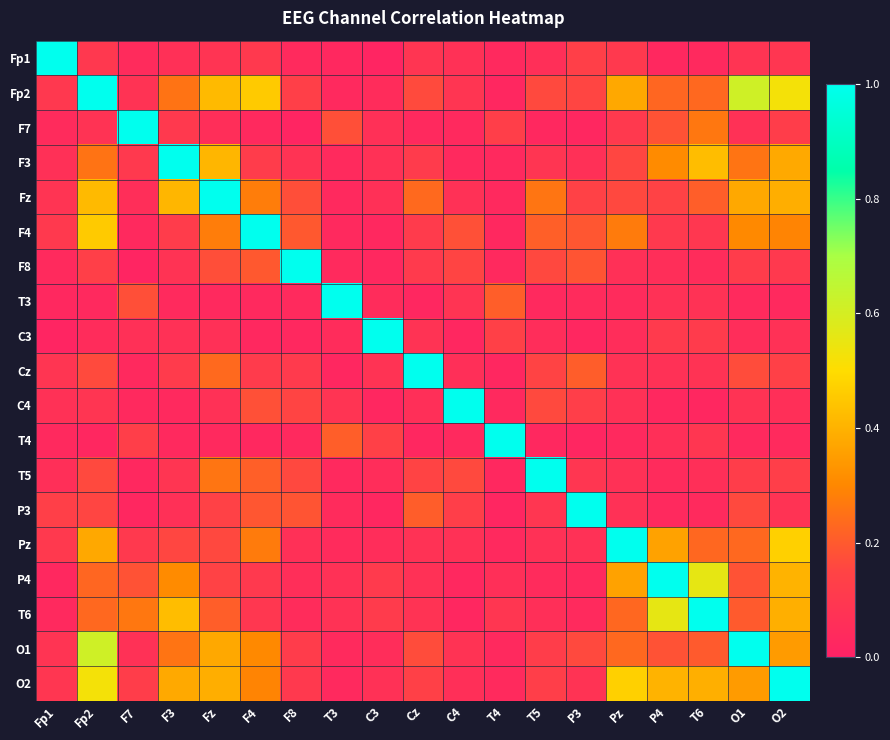

Count the number of data series in this chart.

19